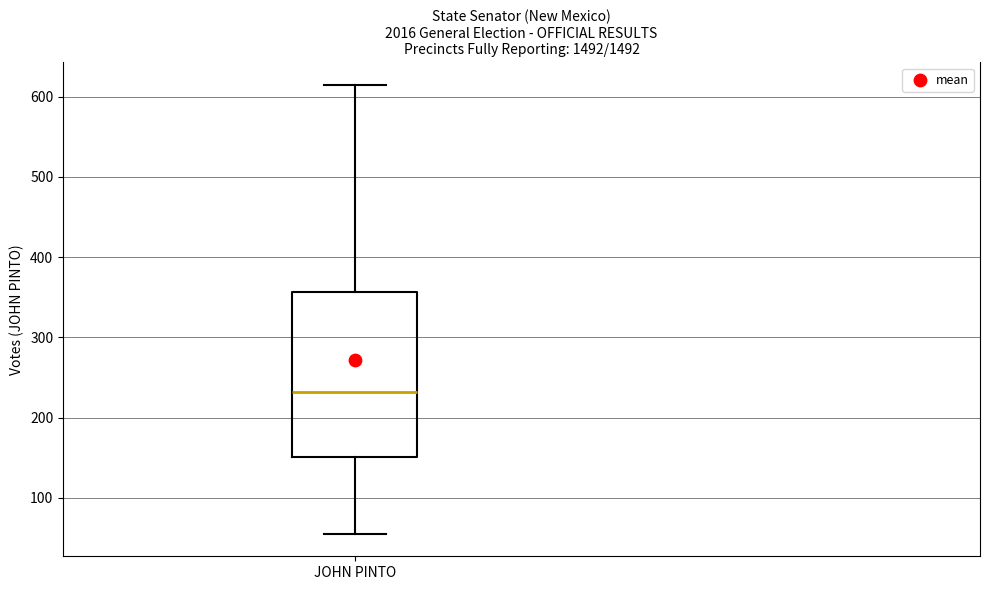

Transcribe this box plot: give where the median line is, the range the box spans, and where the two whiskers end, as read against the y-axis. The values are not printed on the chart, so give them approximately, as read against the axis.

median 230, box 150 to 360, whiskers 60 to 620